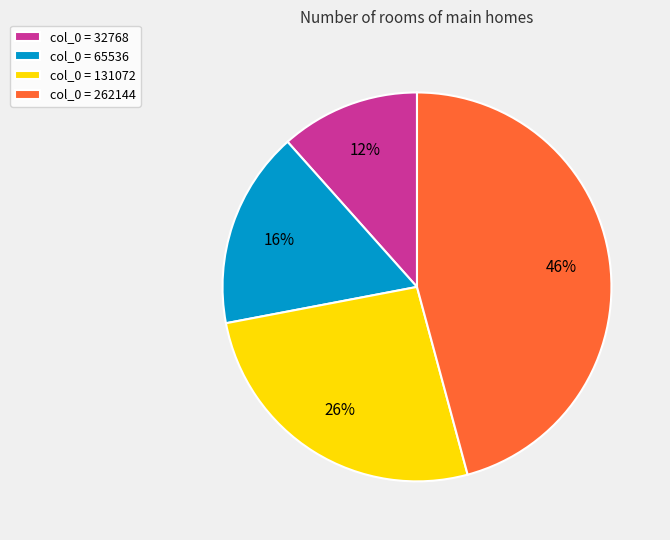

Does any single category account for the majority?

No